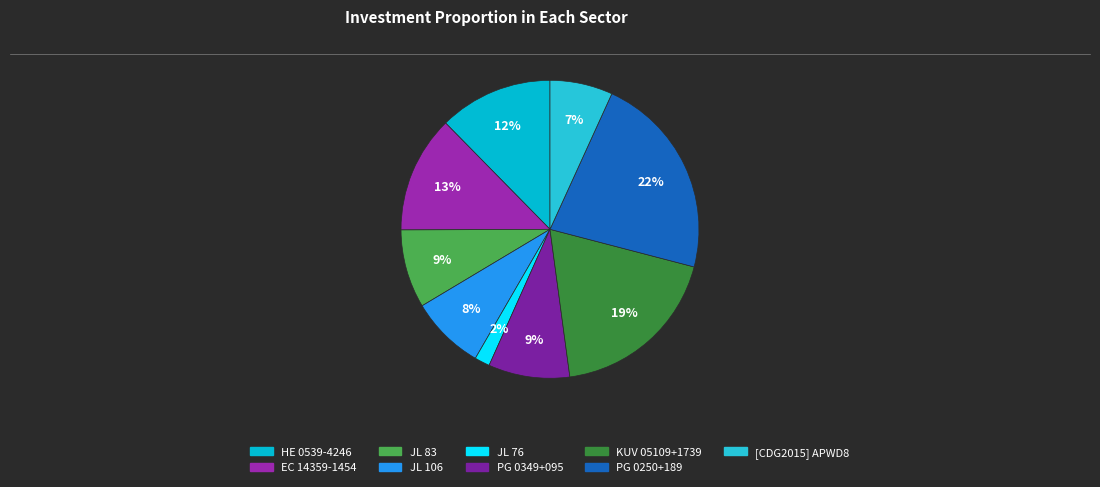

Is it true that PG 0349+095 is 9% of the pie?

True